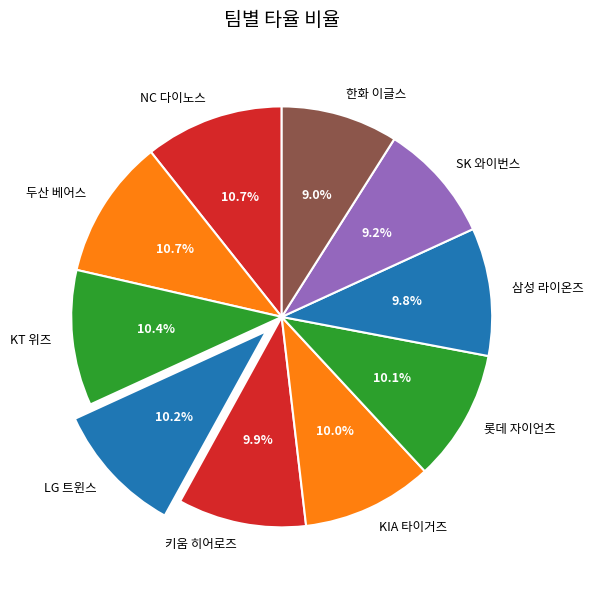

How many slices are in this pie chart?

10